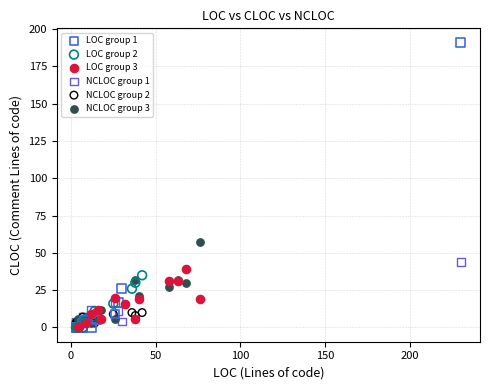

Which series has the widest spread of Y values?

LOC group 1